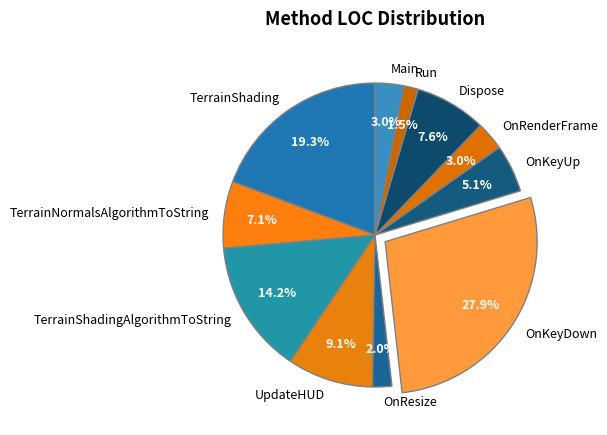

To the nearest percent, what percentage of the pie is OnResize?

2%